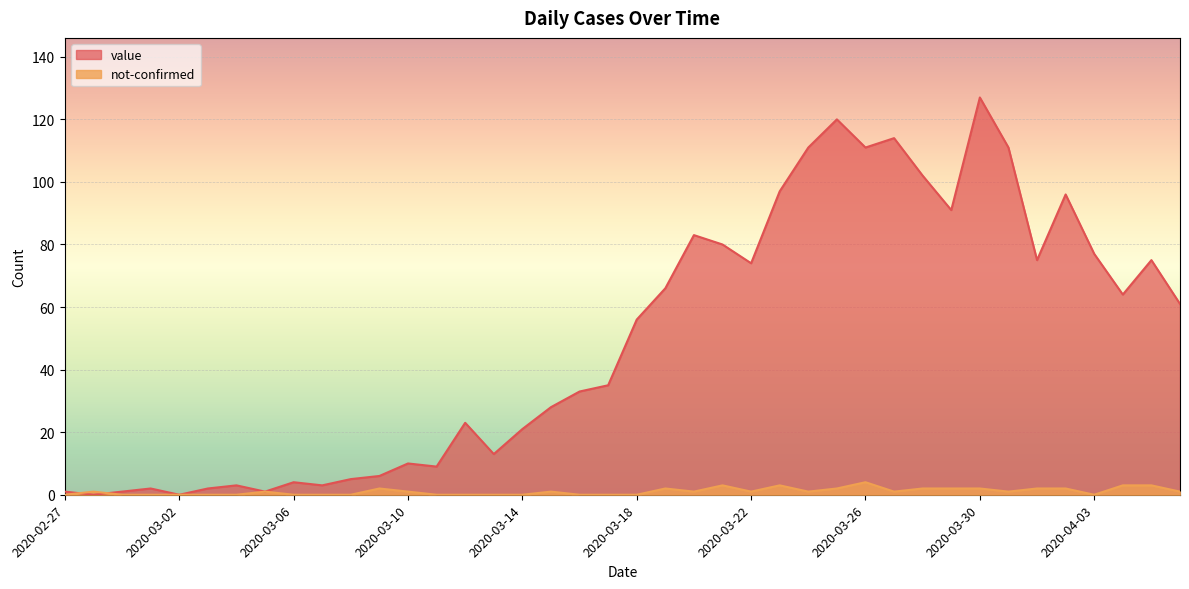

True or false: not-confirmed has a value of 0 at 2020-03-13.

True